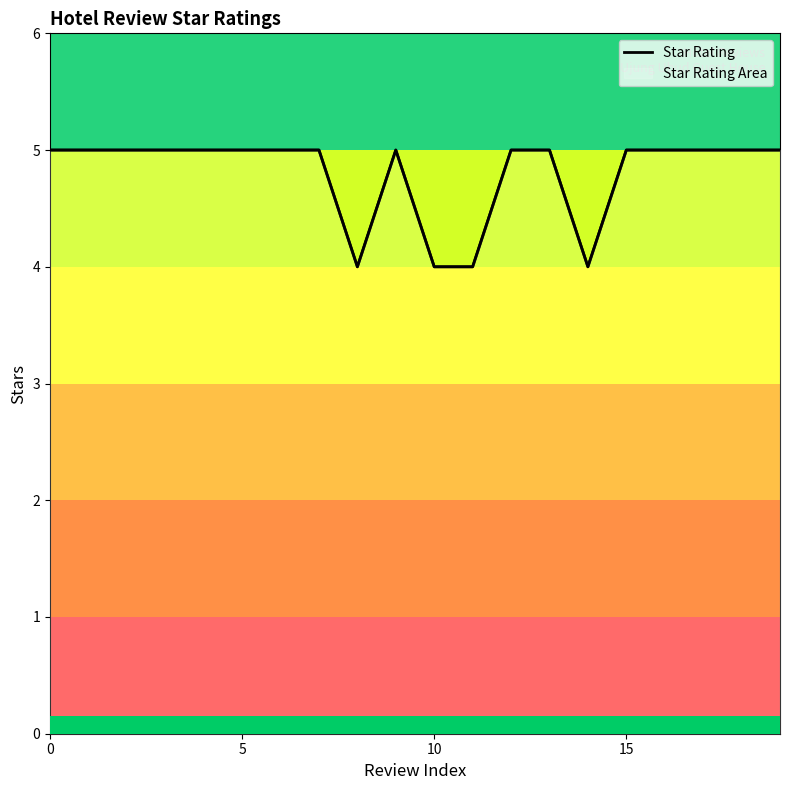

The chart shows a value of 5 at 6. True or false?

True